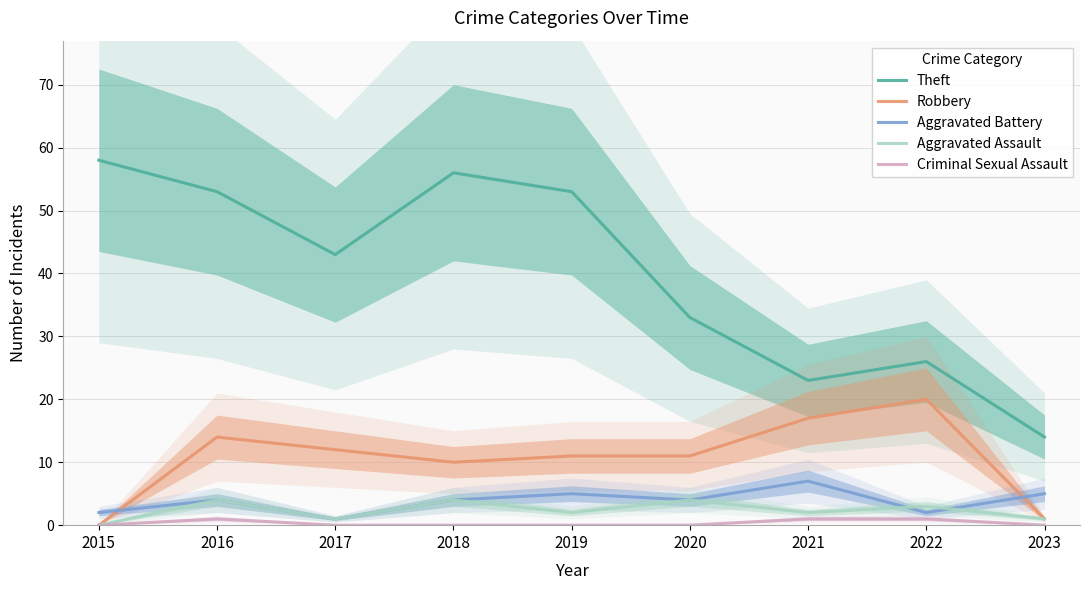

Reading left to right, extract all data points from this chart.

Theft: 2015=58	2016=53	2017=43	2018=56	2019=53	2020=33	2021=23	2022=26	2023=14
Robbery: 2015=0	2016=14	2017=12	2018=10	2019=11	2020=11	2021=17	2022=20	2023=1
Aggravated Battery: 2015=2	2016=4	2017=1	2018=4	2019=5	2020=4	2021=7	2022=2	2023=5
Aggravated Assault: 2015=0	2016=4	2017=1	2018=4	2019=2	2020=4	2021=2	2022=3	2023=1
Criminal Sexual Assault: 2015=0	2016=1	2017=0	2018=0	2019=0	2020=0	2021=1	2022=1	2023=0